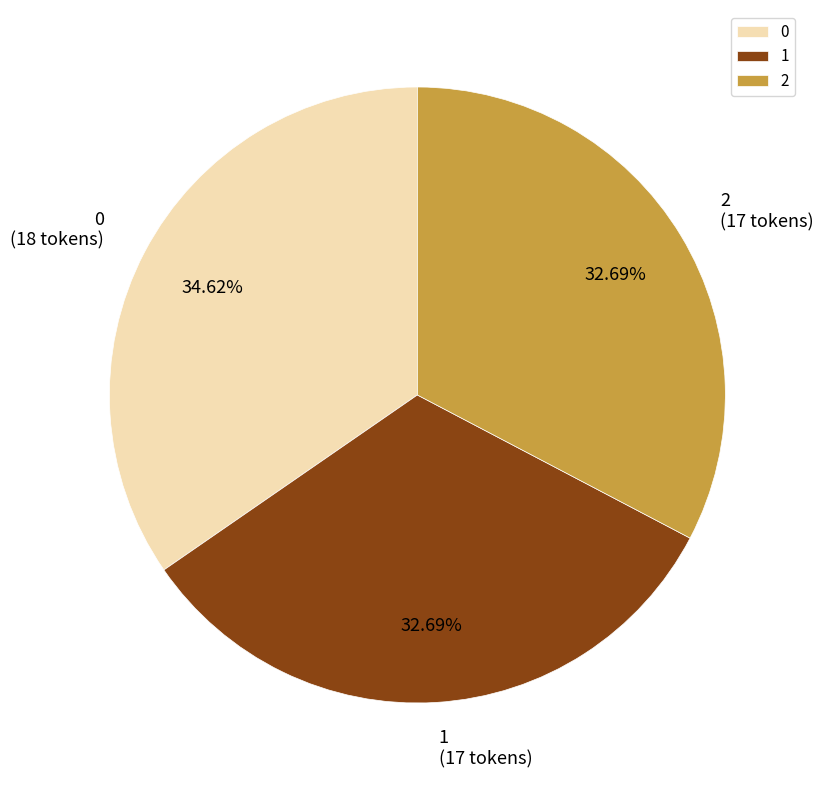

How many slices are in this pie chart?

3